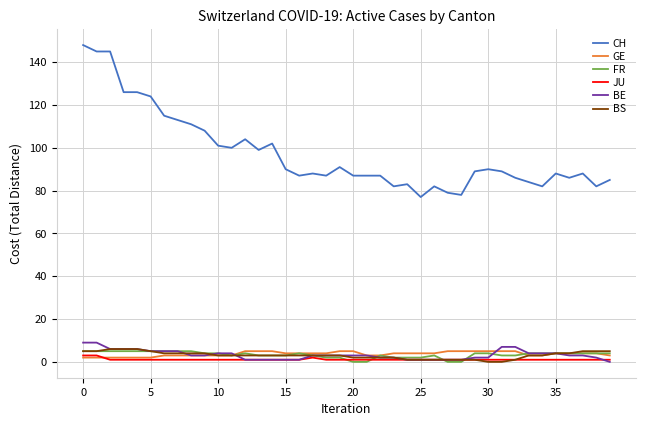

Which series has the largest range (max minus min)?

CH